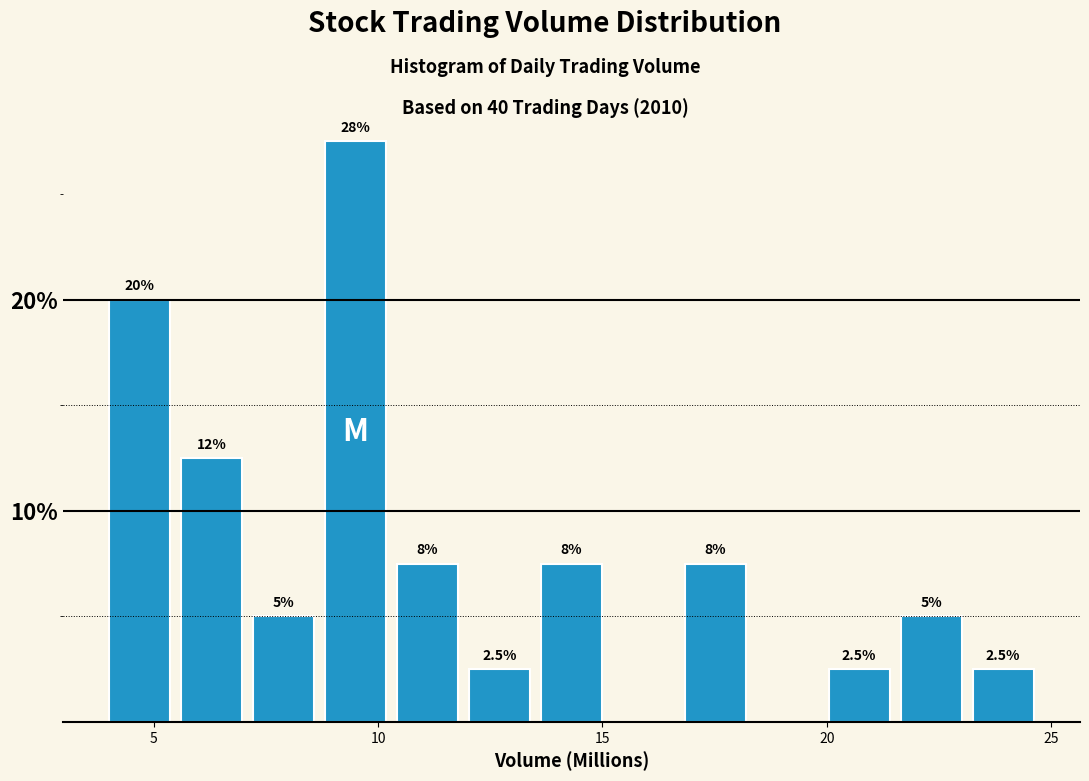

Around what value on the x-axis is the tallest bar? Give the approximate position of its centre, as read against the axis.

9.5